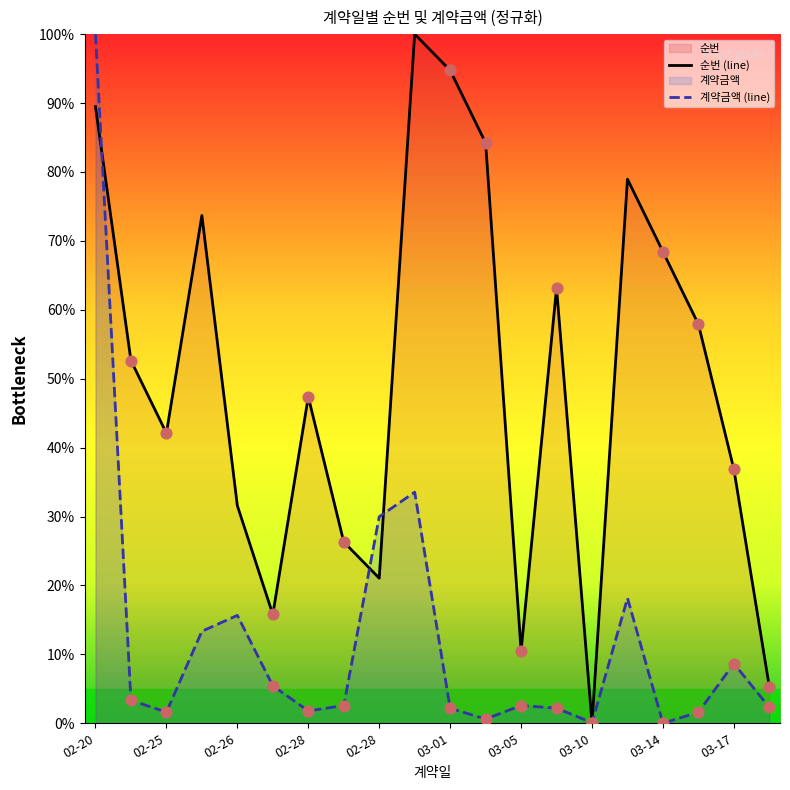

At how many categories does at least one series exceed 20?

16